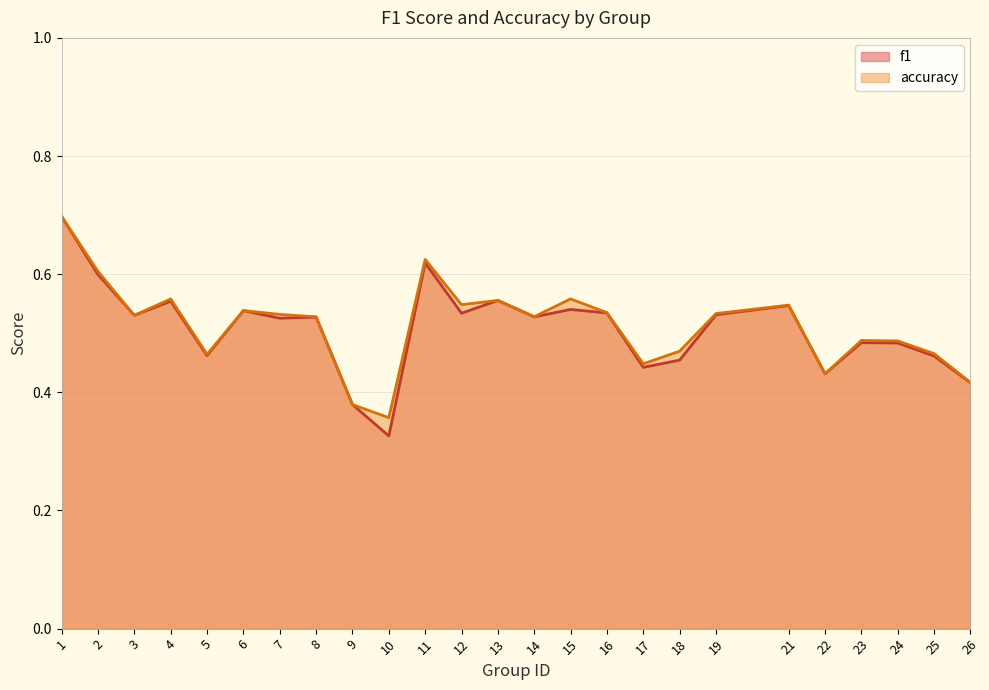

In accuracy, how many points are higher than both neighbors (excluding endpoints)?

7